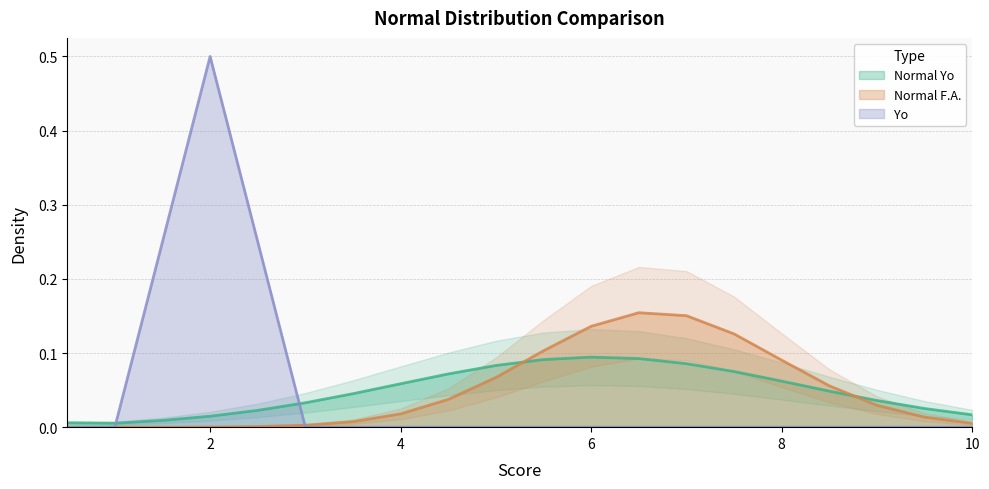

Which series has the largest range (max minus min)?

Yo